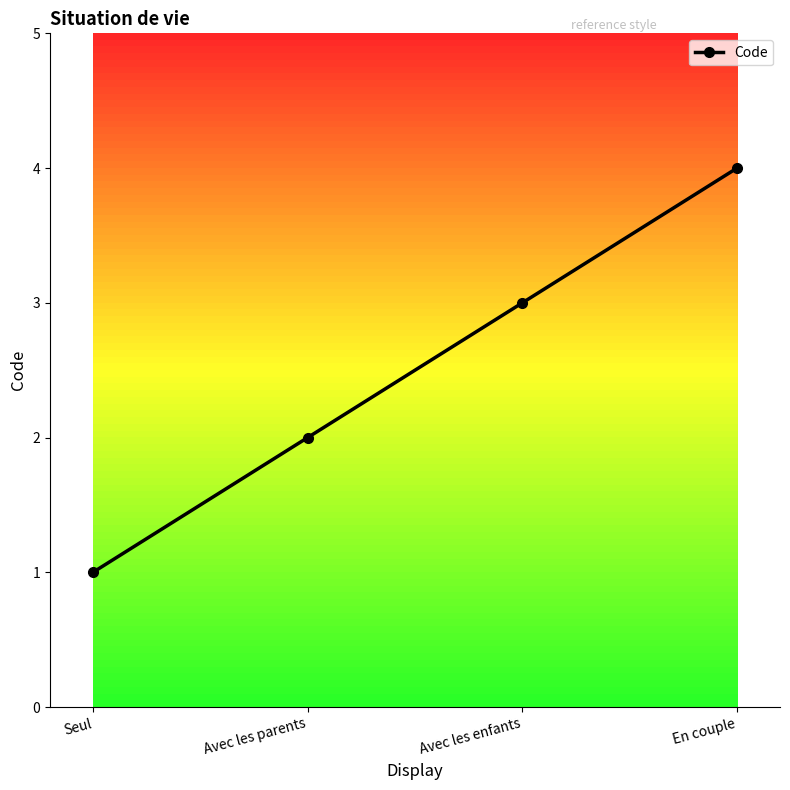

What is the label of the 4th point from the right?

Seul